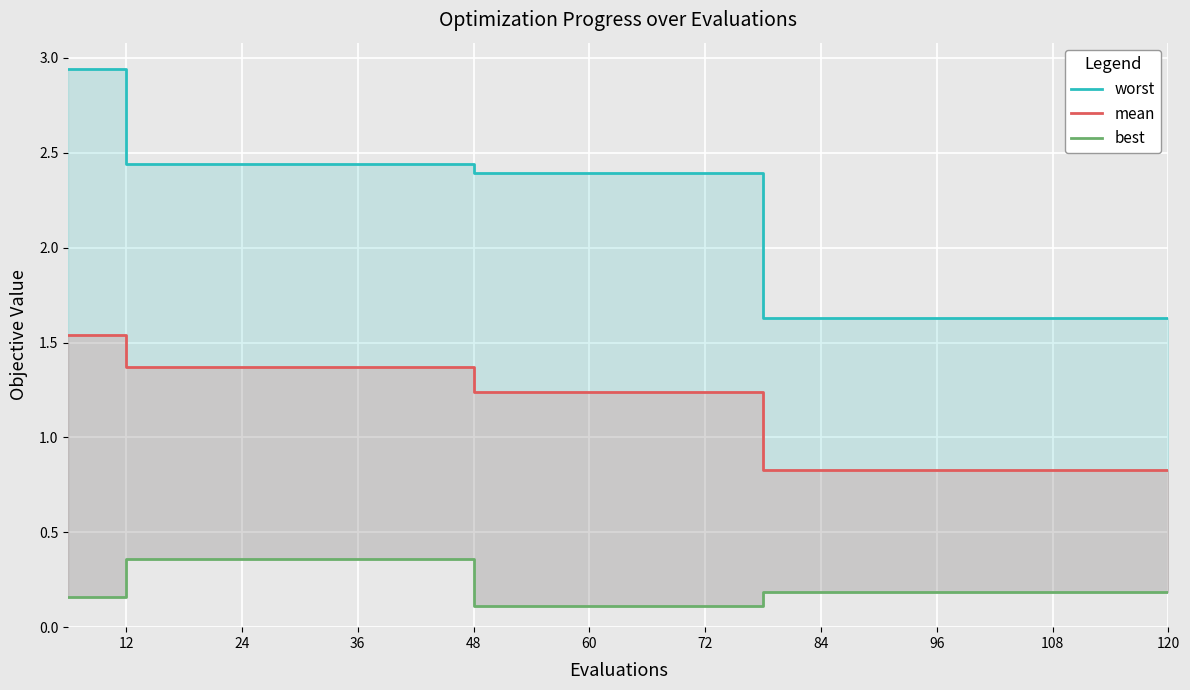

Does the chart display data point markers on the line(s)?

No